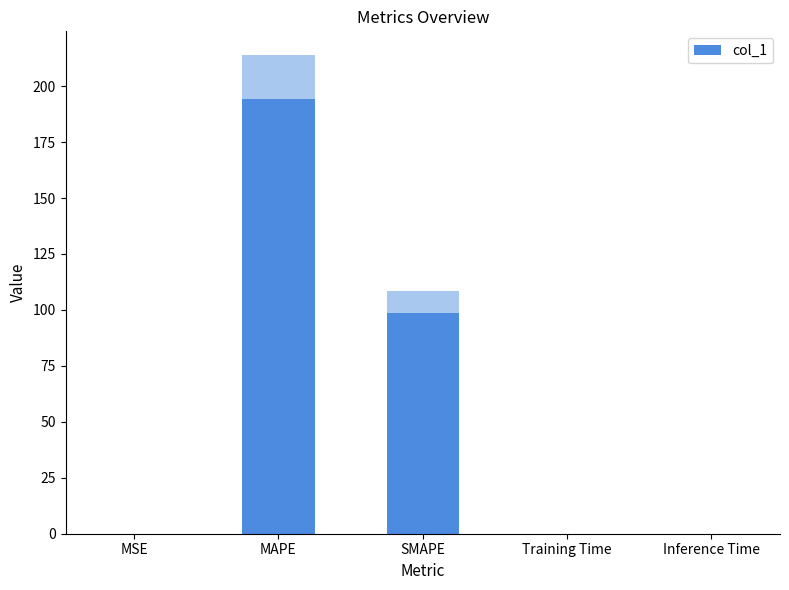

At which label is the value closest to 97?

SMAPE